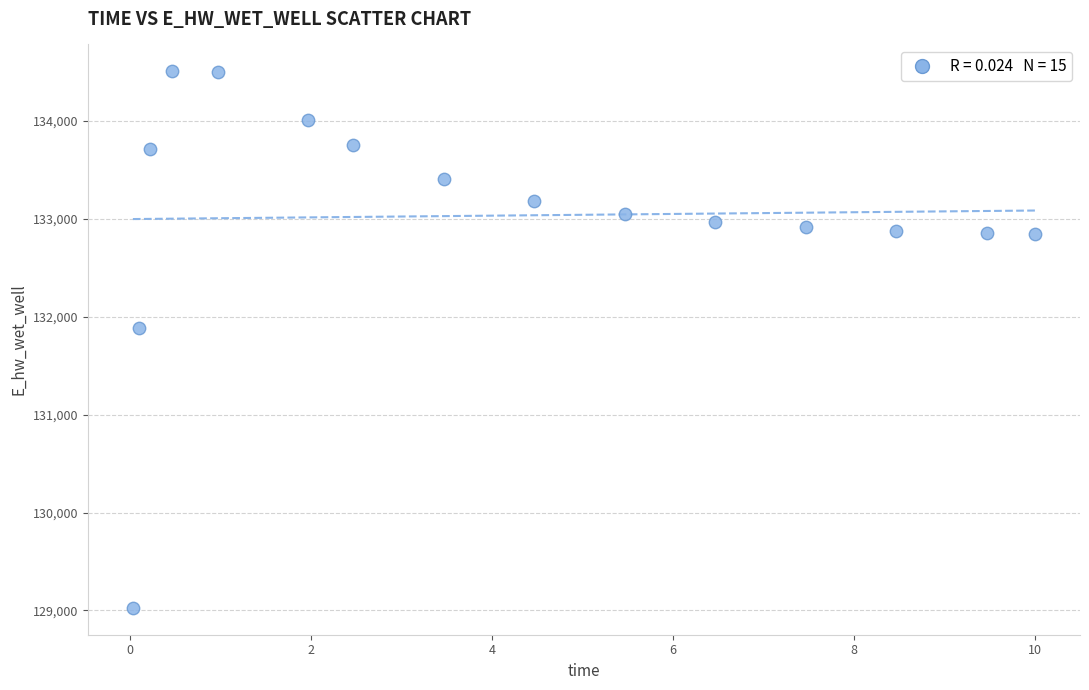

What Y value in the scatter plot is closest to 131766?

131885.6